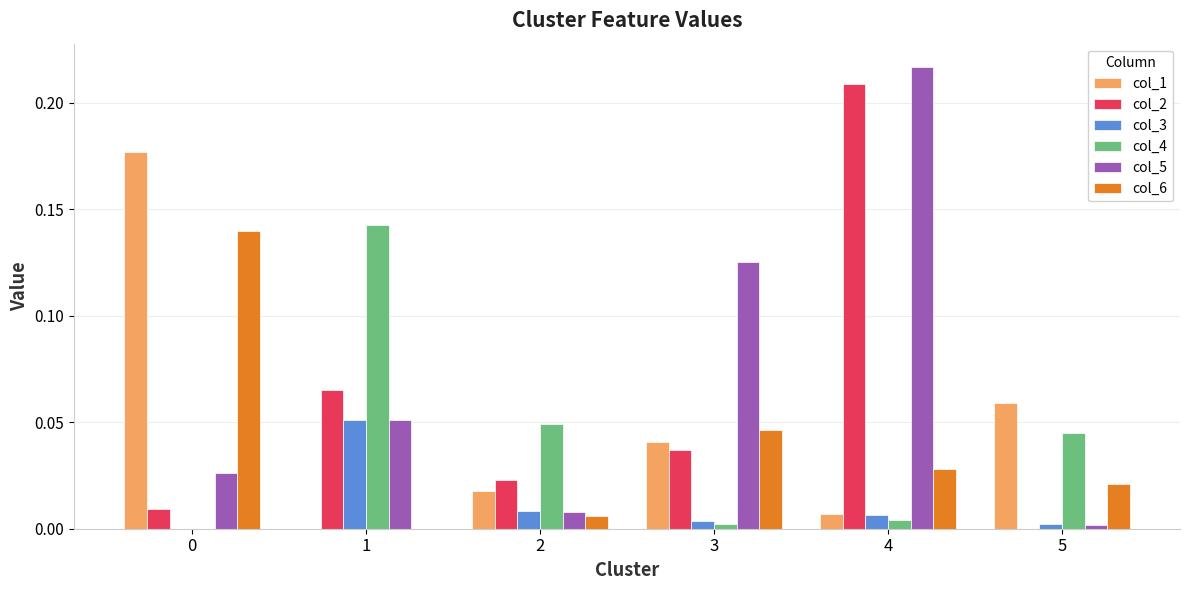

Which series has the largest total across all categories?

col_5